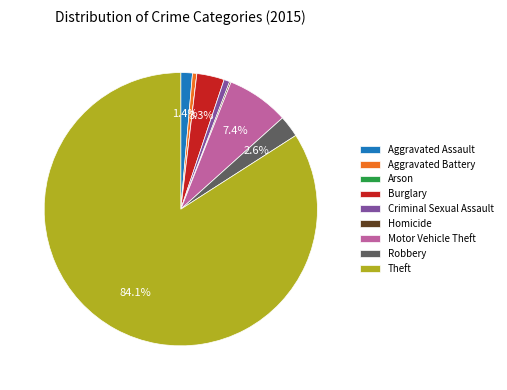

To the nearest percent, what is the combined percentage of Aggravated Battery and Criminal Sexual Assault?

1%